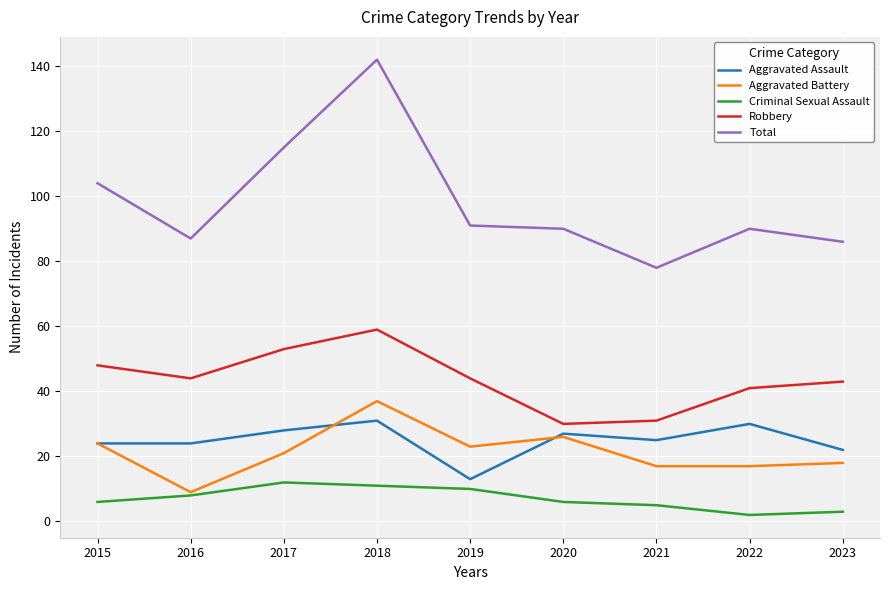

True or false: Aggravated Battery and Robbery intersect in this chart.

False